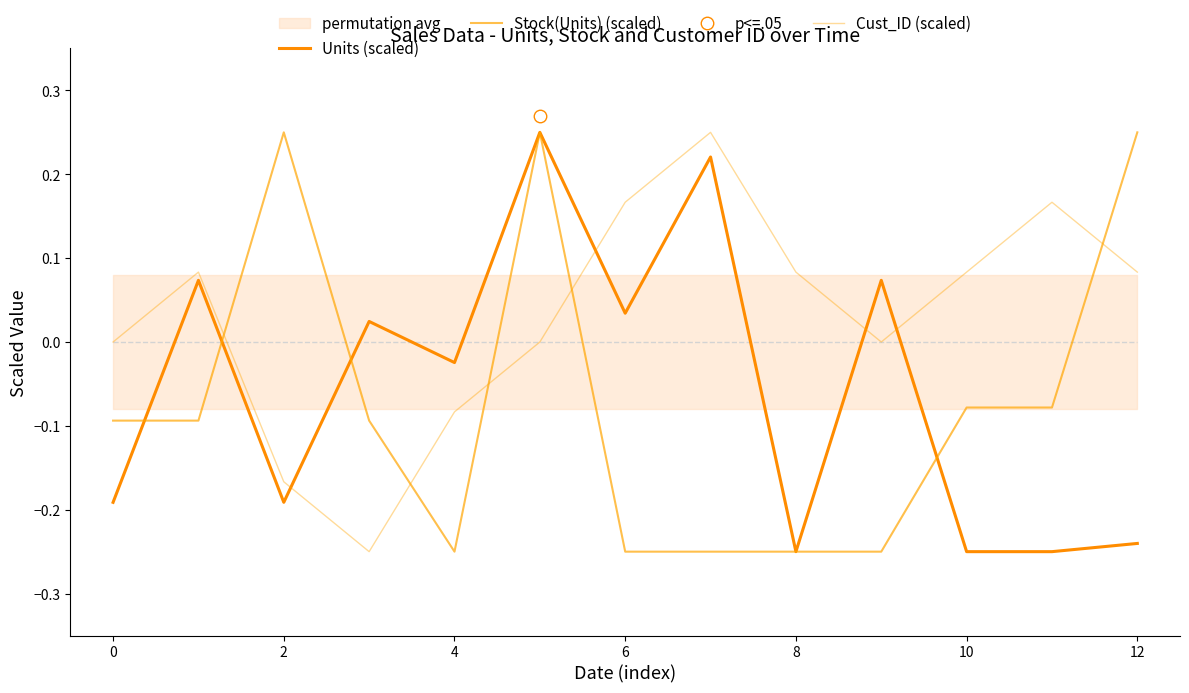

What is the label of the 11th point from the left?

10